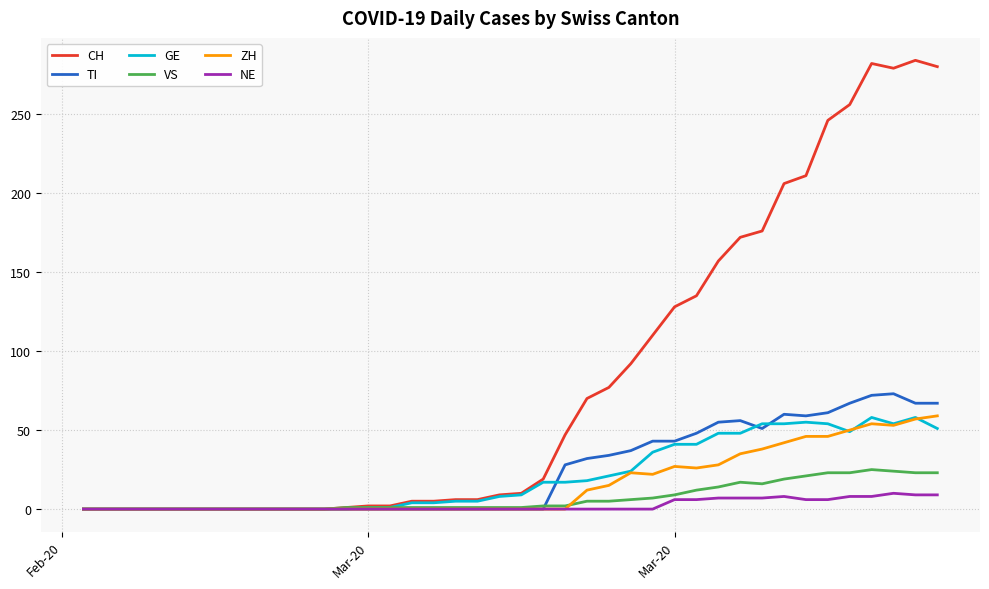

What is the highest value of the GE series?

58